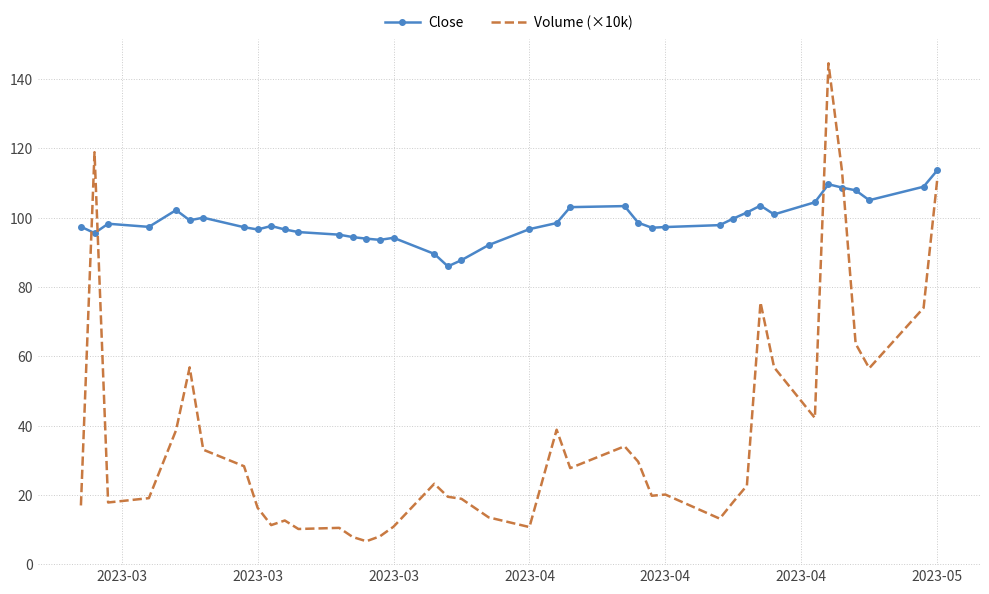

True or false: Close has more than 1 interior local peaks.

True